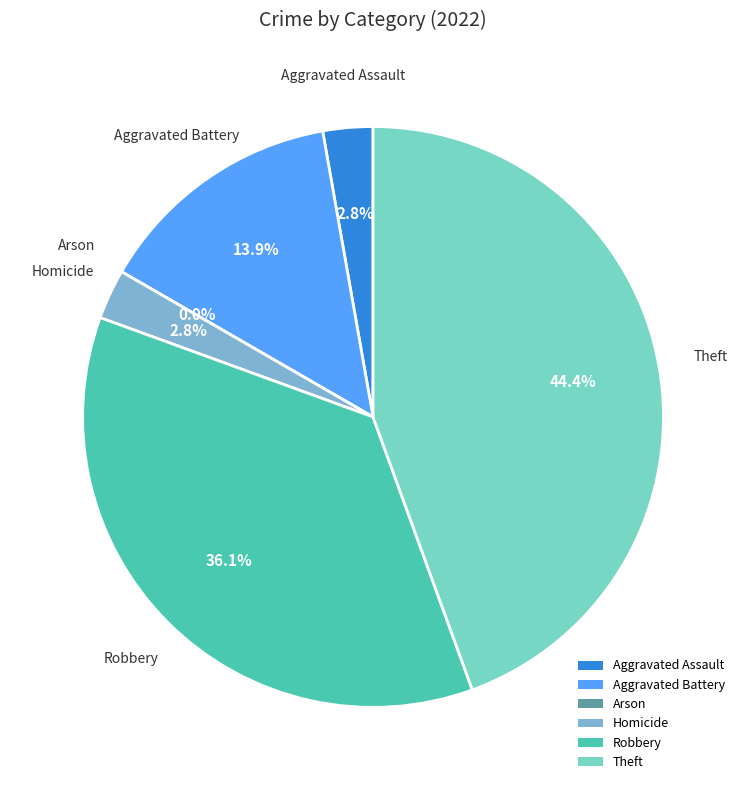

Is there a majority slice in this chart?

No